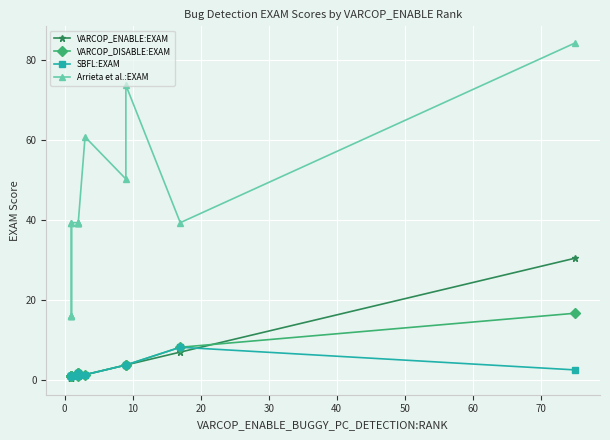

Which series has the widest spread of values?

Arrieta et al.:EXAM